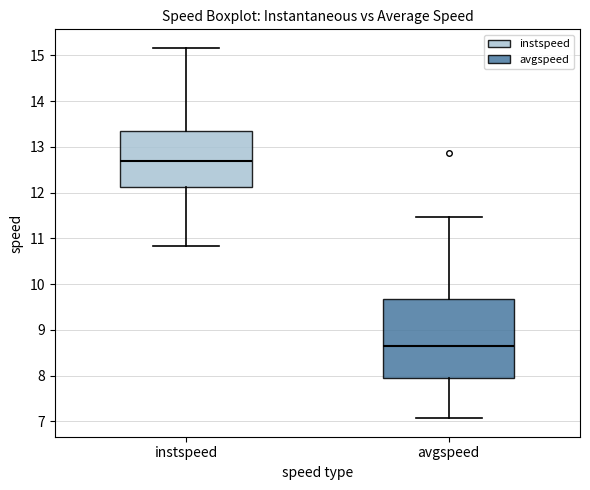

Where does the median line of the box for avgspeed sit on the y-axis? The values are not printed on the chart, so give them approximately, as read against the axis.

8.7